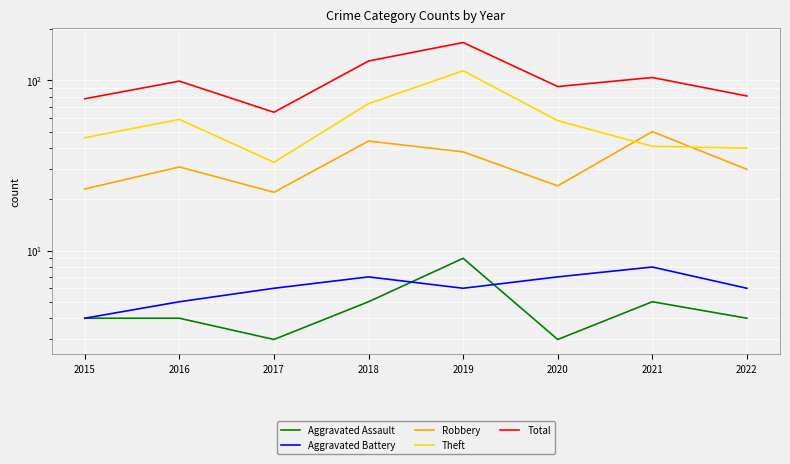

How many interior local valleys does the Robbery series have?

2